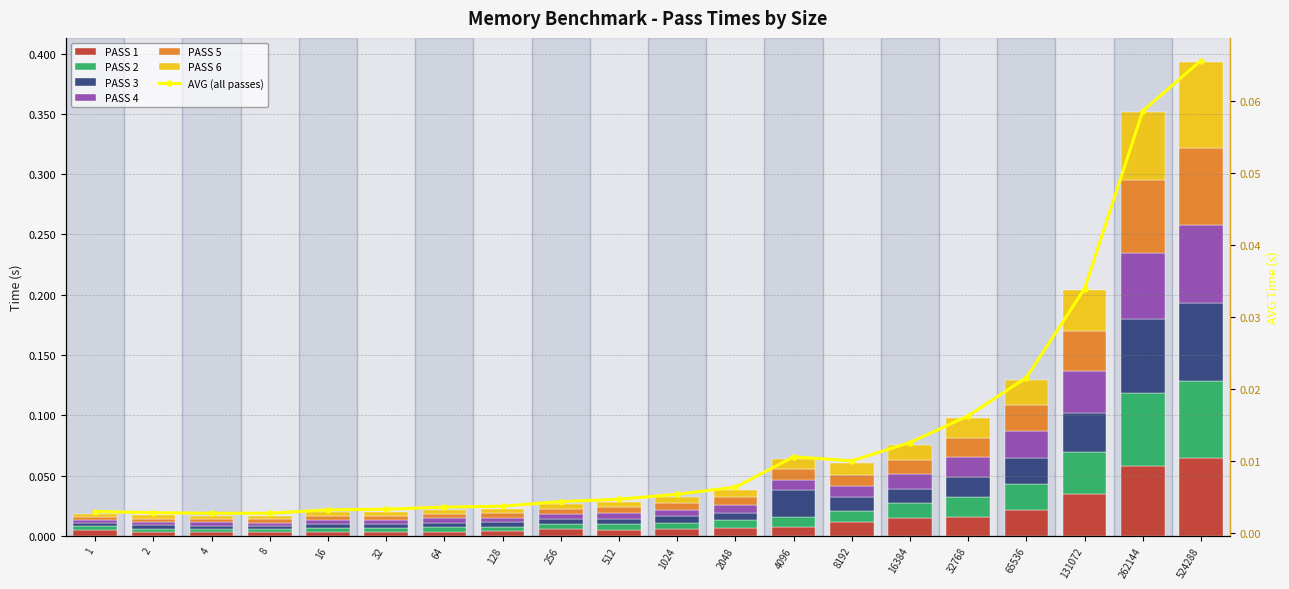

What is the difference between the maximum and minimum values in the PASS 1 series?

0.1